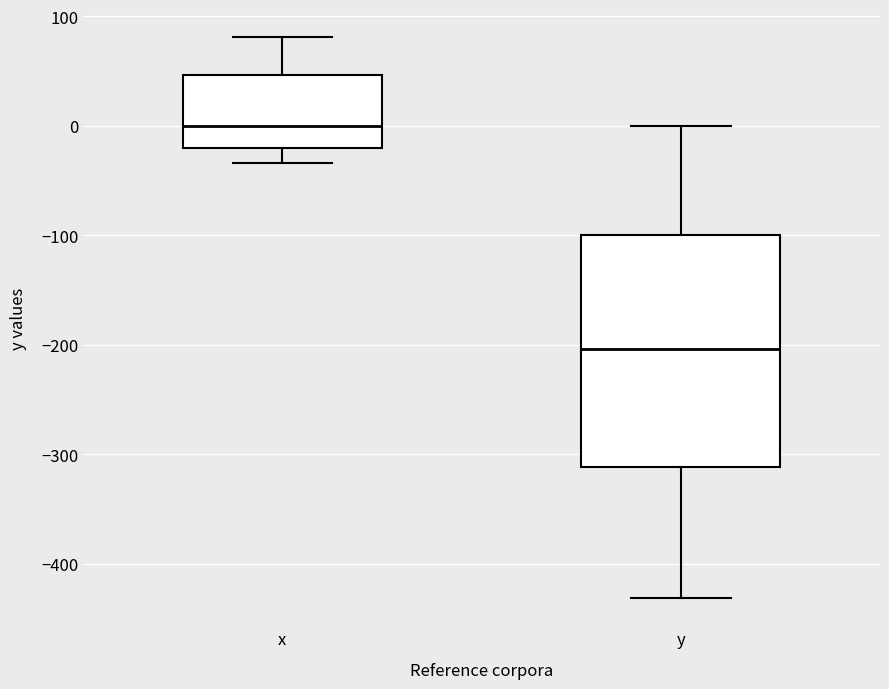

Reading left to right, read every box against the y-axis: the position of its median line, the range the box covers, and the ends of its whiskers. The values are not printed on the chart, so give them approximately, as read against the axis.

x: median 0, box -20 to 50, whiskers -30 to 80
y: median -200, box -310 to -100, whiskers -430 to 0